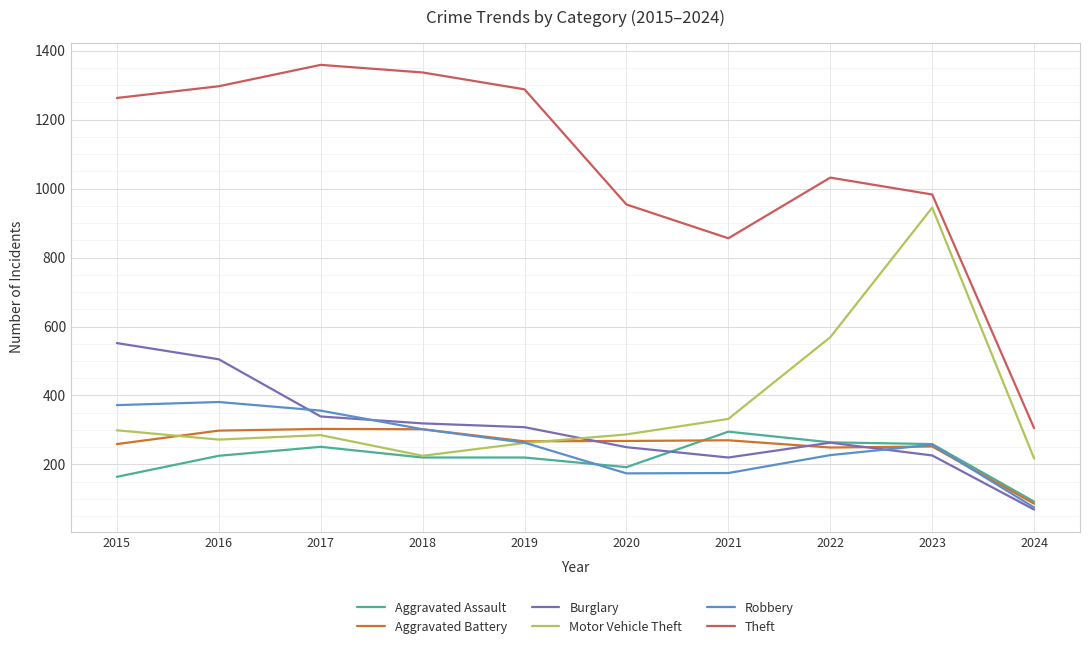

Which series has the largest total across all categories?

Theft